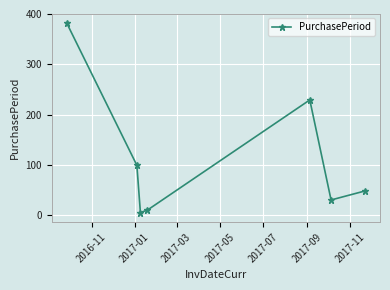

What is the difference between the maximum and minimum values?

377